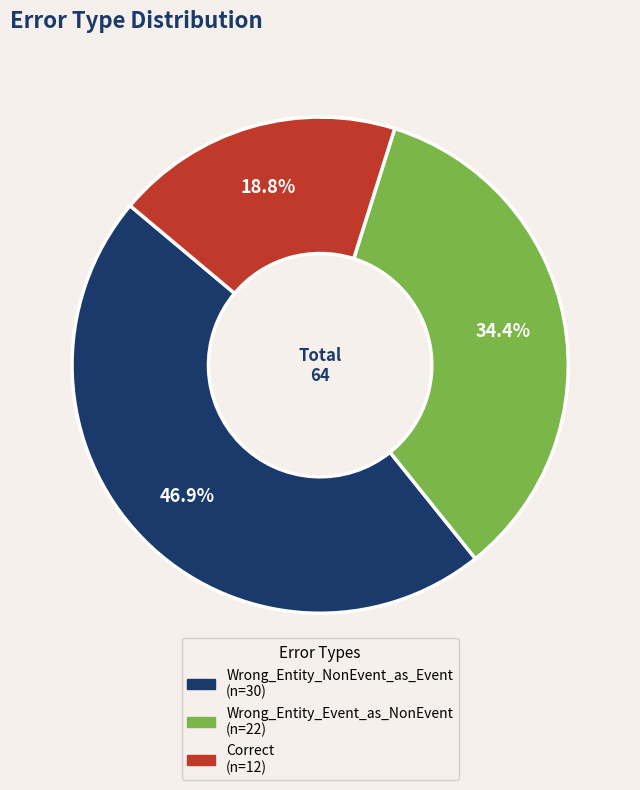

The Wrong_Entity_NonEvent_as_Event slice represents 55% of the pie. True or false?

False